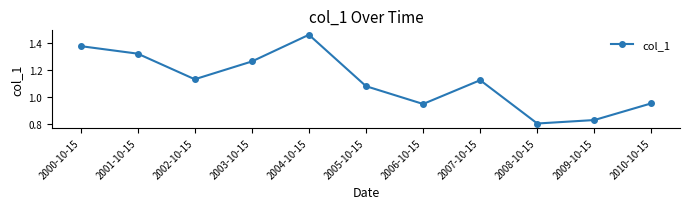

What is the label of the 4th point from the right?

2007-10-15